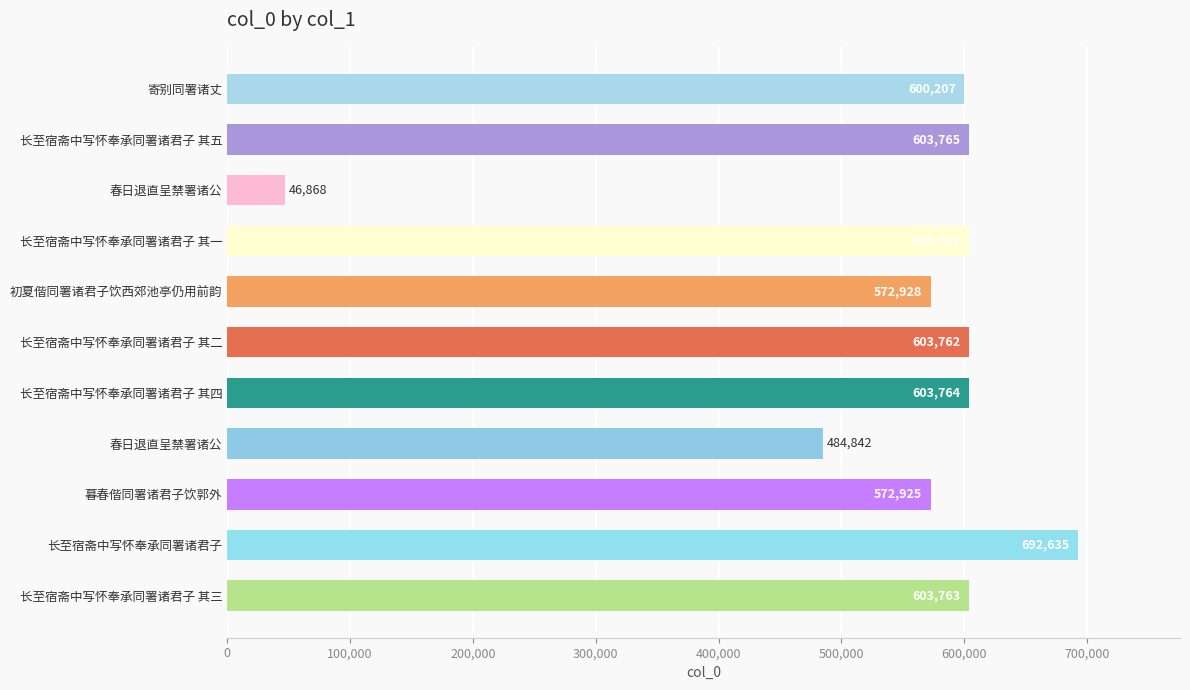

How many bars are there in total?

11